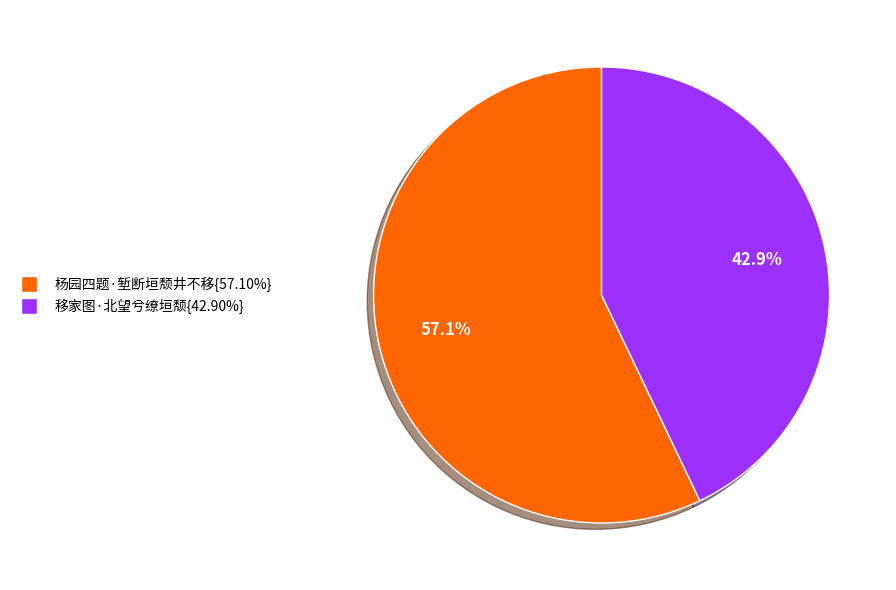

Does any single category account for the majority?

Yes